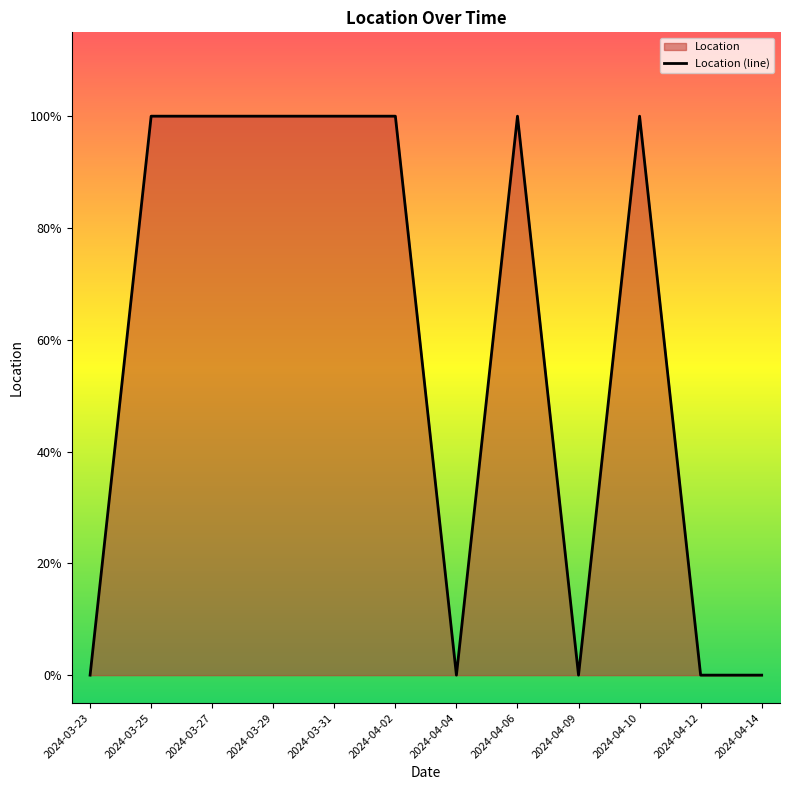

How many interior local peaks (higher than both neighbors) does the data have?

2